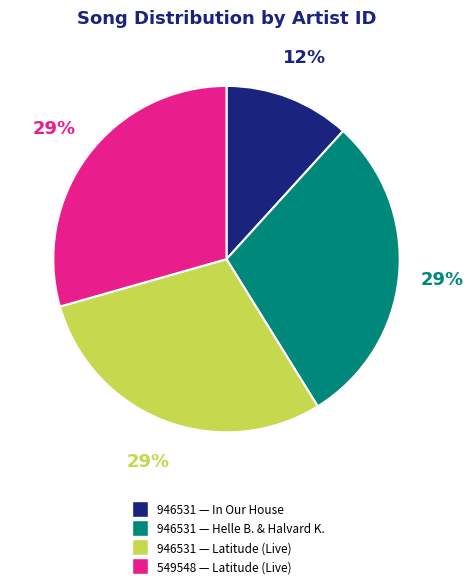

Is there a majority slice in this chart?

No